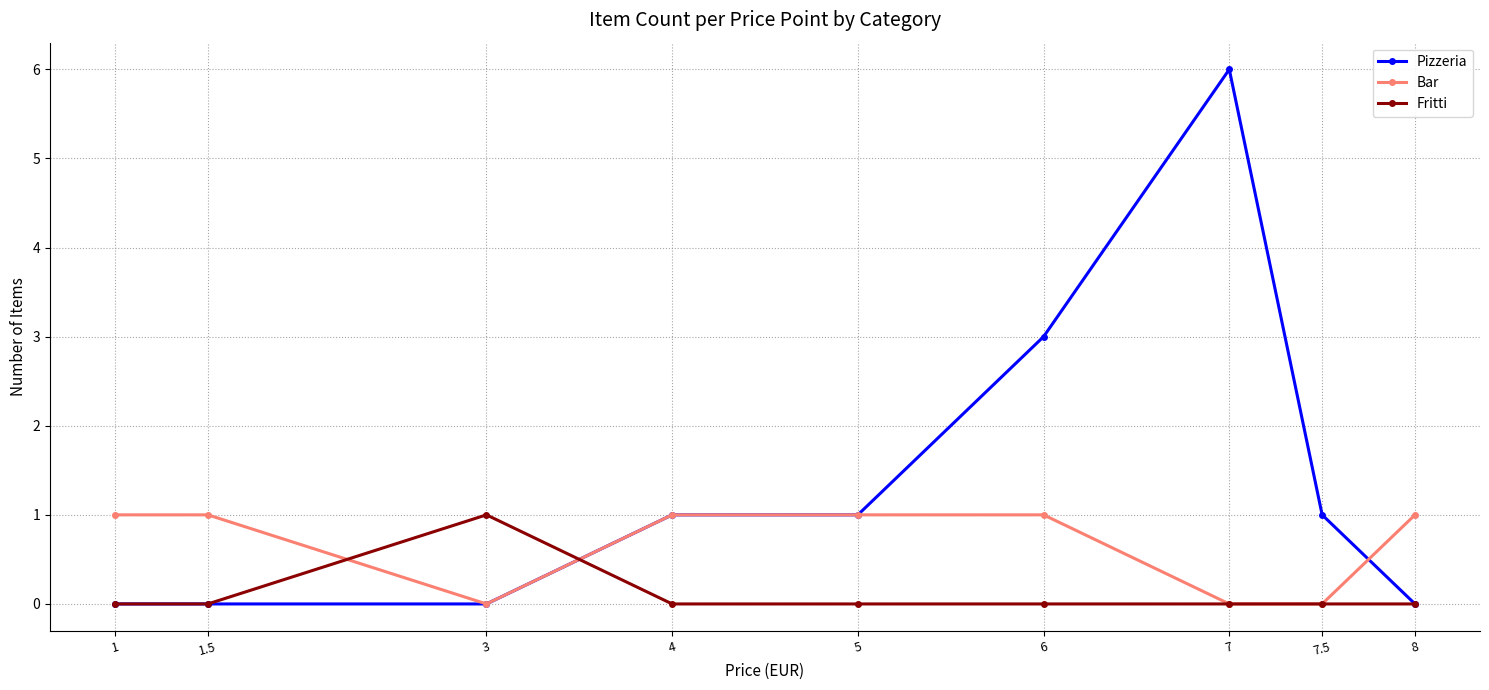

What is the maximum value shown in the chart?

6